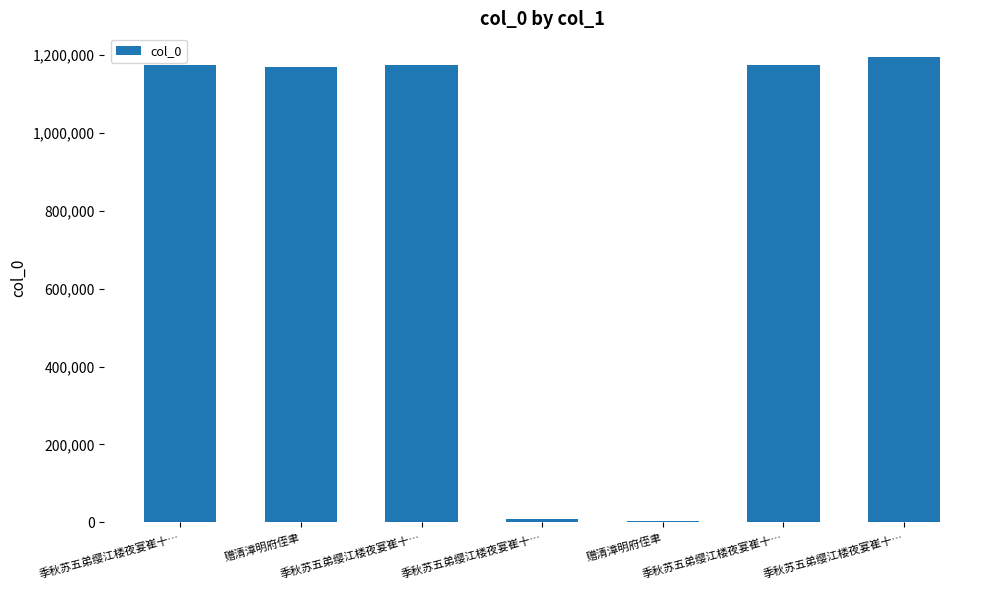

What is the approximate value at 赠清漳明府侄聿, to the nearest 10?

1168760